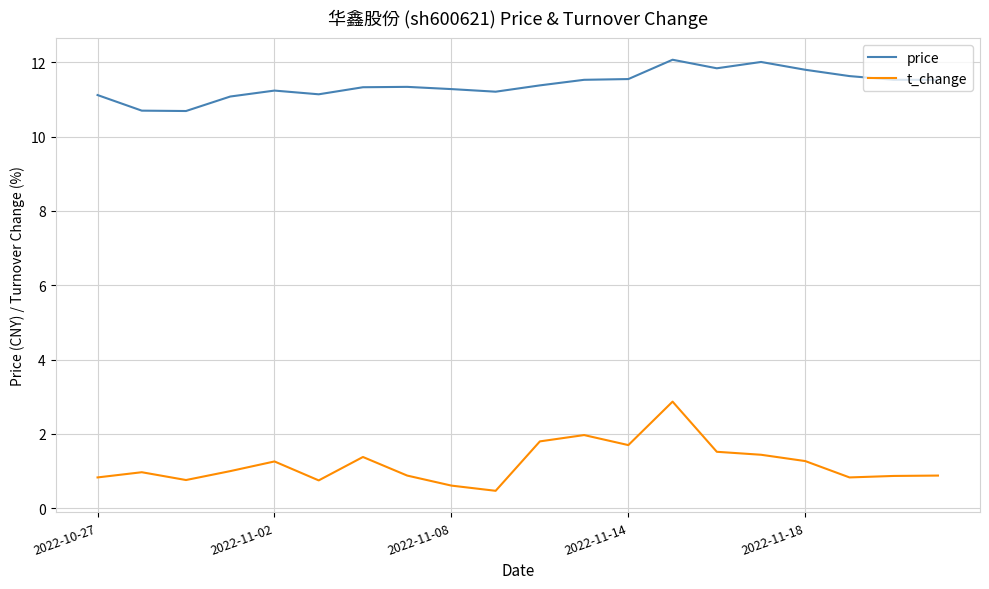

What are all the series names shown in the legend?

price, t_change